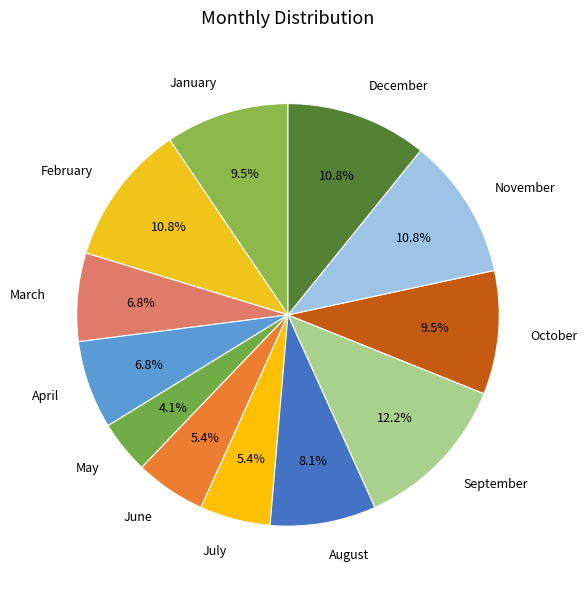

What percentage do December and September together represent?

23.0%